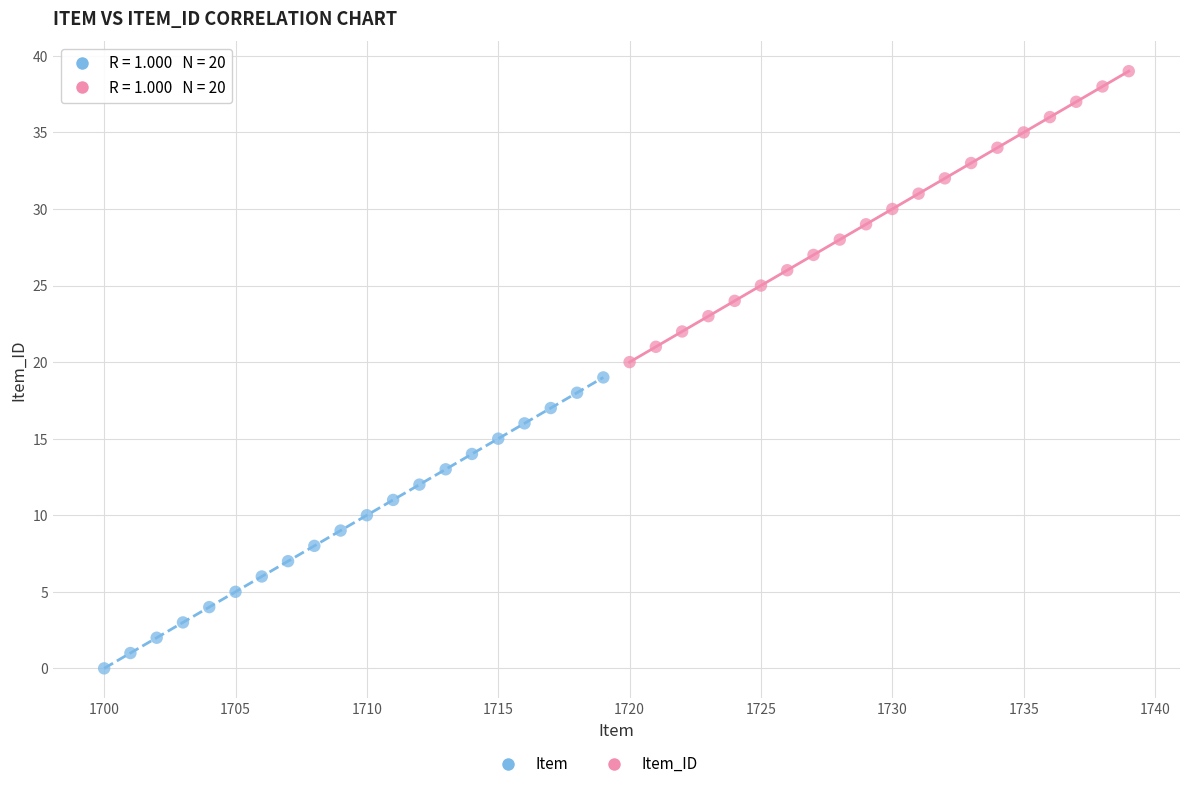

Which series reaches the minimum Y coordinate?

Item